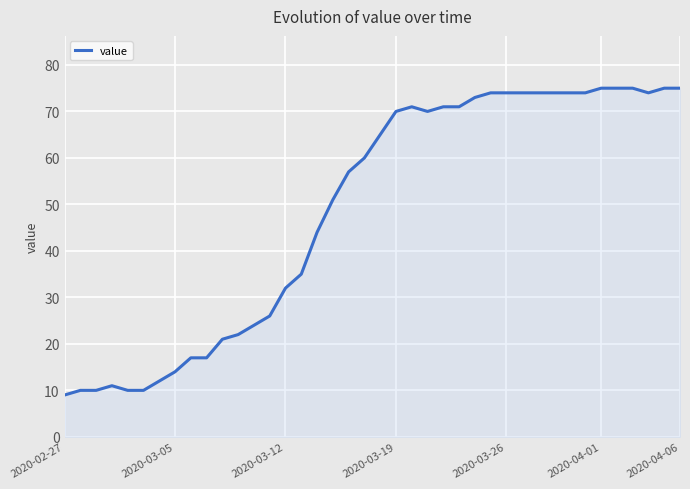

What is the maximum value shown in the chart?

75